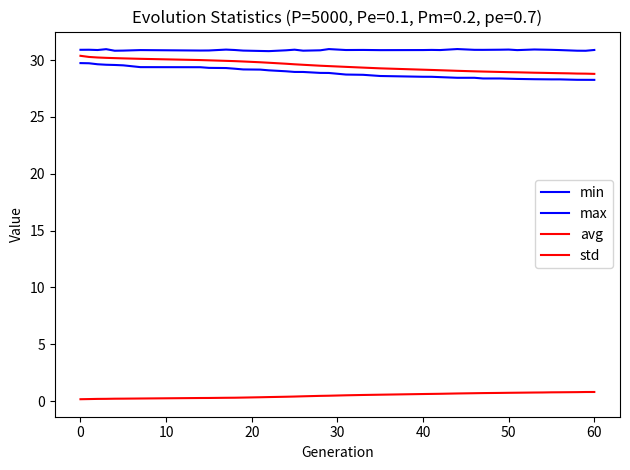

Is this an area chart (filled region under the line)?

No